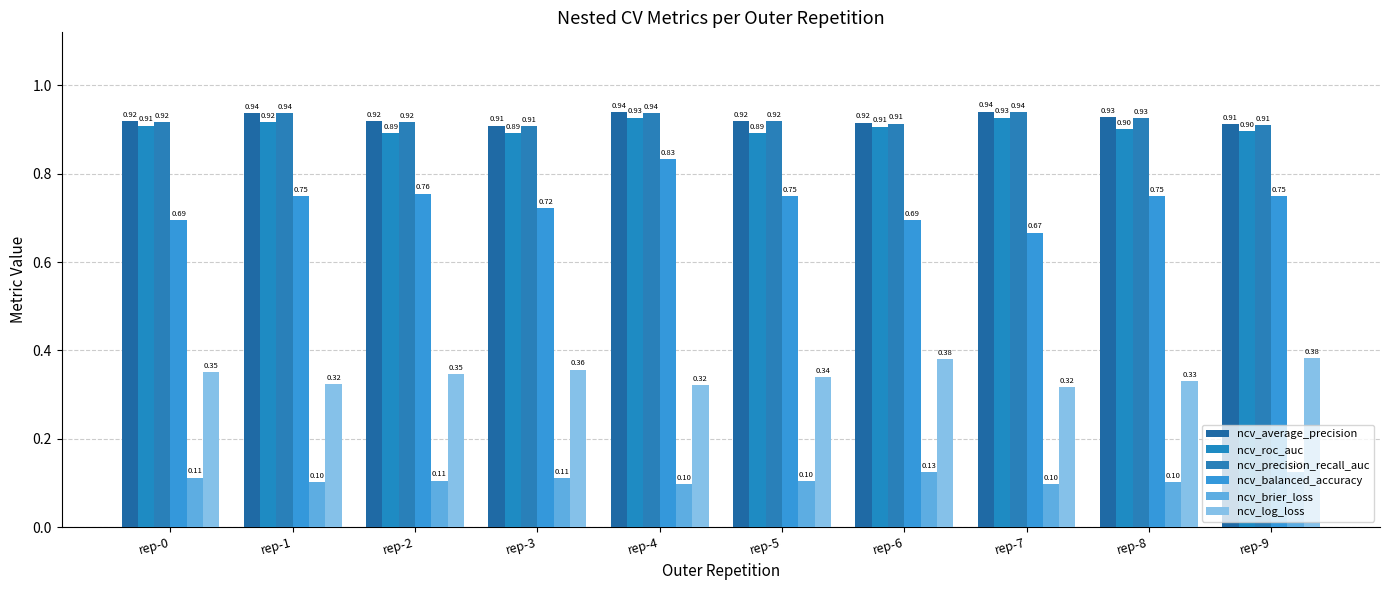

Is the value of ncv_log_loss at rep-6 greater than the value of ncv_average_precision at rep-9?

No